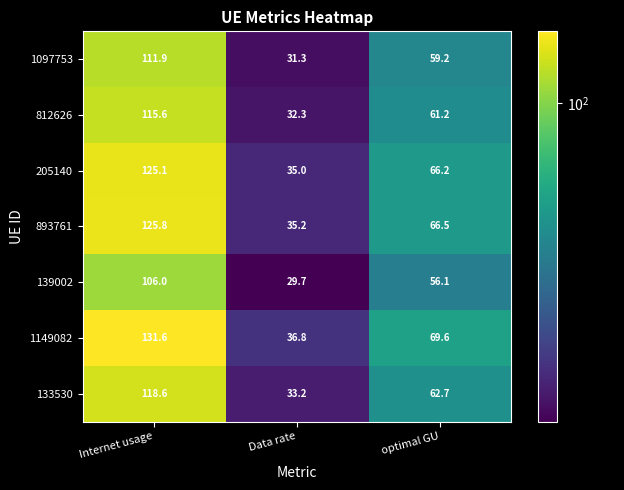

What is the sum of all 812626 values?

209.1